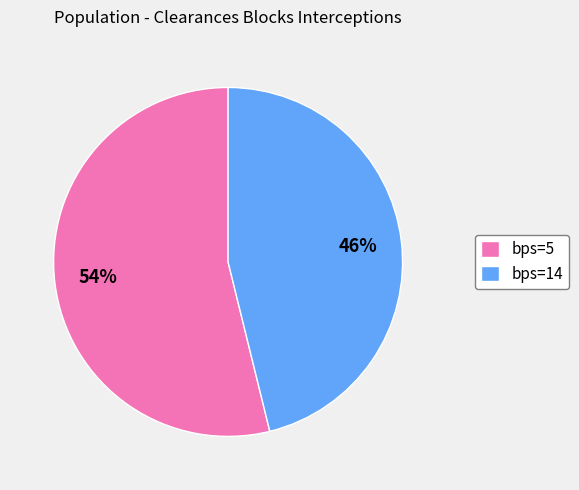

Rank the categories by value from lowest to highest.

bps=14, bps=5